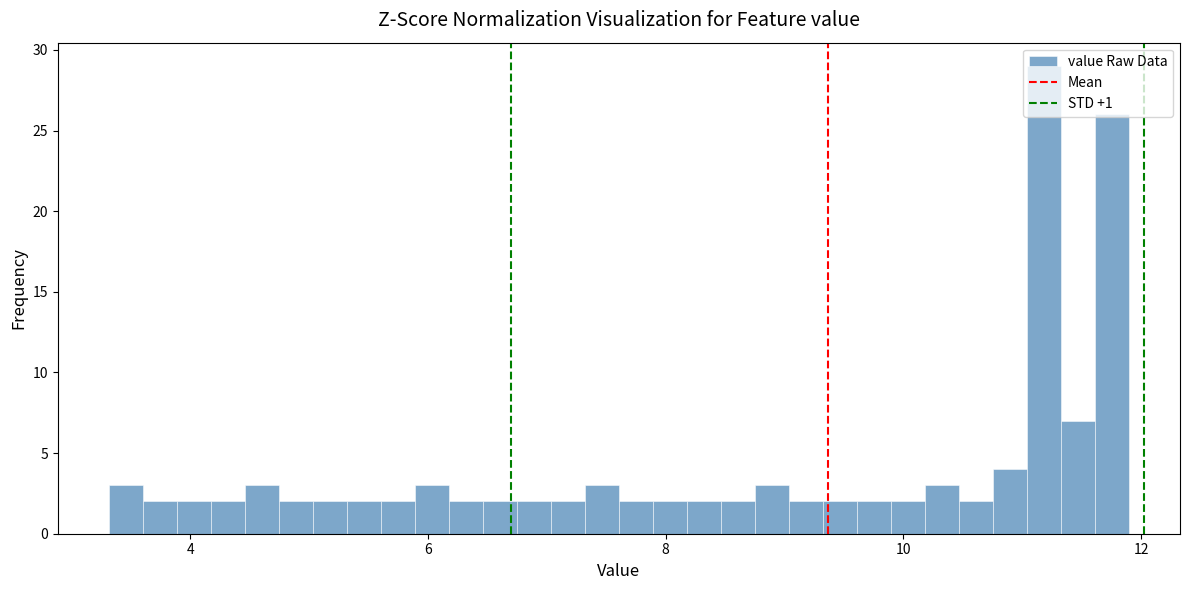

Read against the x-axis, roughly where is the centre of the tallest bar?

11.2